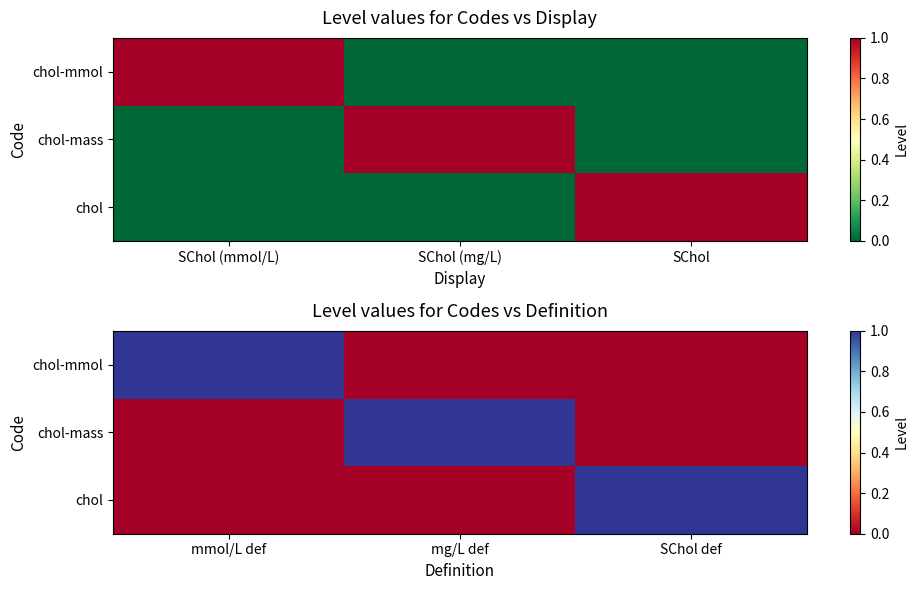

What is the sum of the chol-mmol values at SChol def and mmol/L def?

1